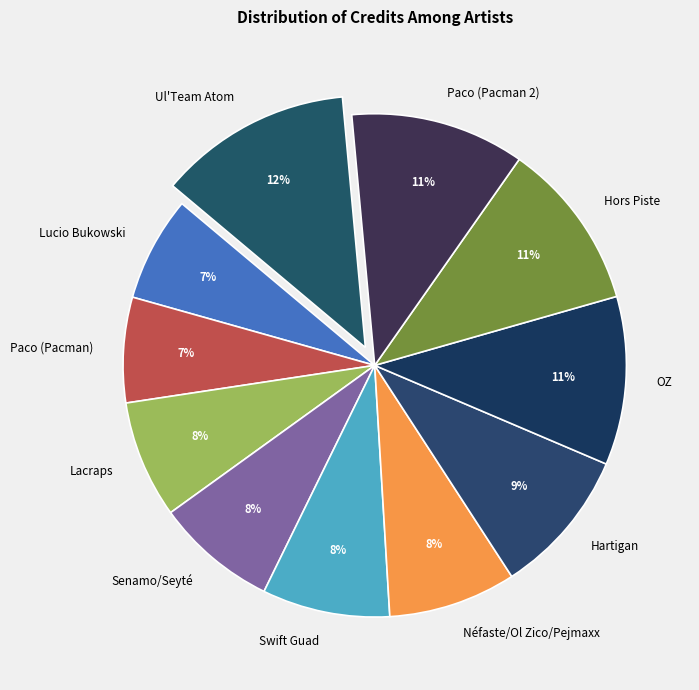

The Lucio Bukowski slice represents 1% of the pie. True or false?

False